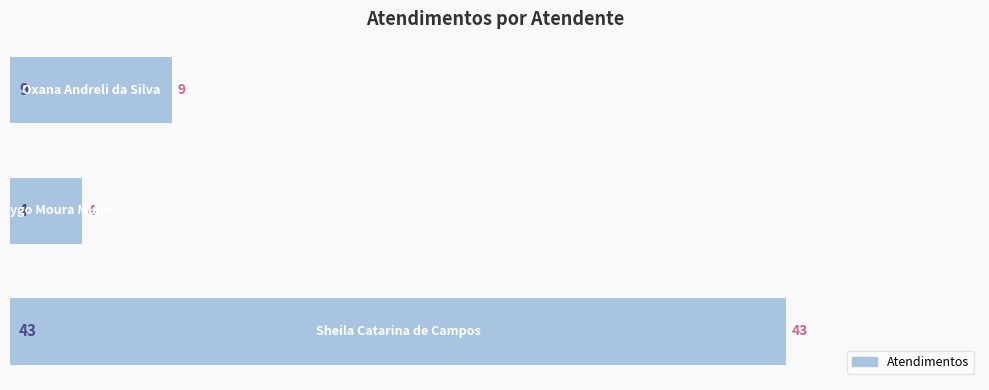

What is the label of the 3rd bar from the top?

Sheila Catarina de Campos